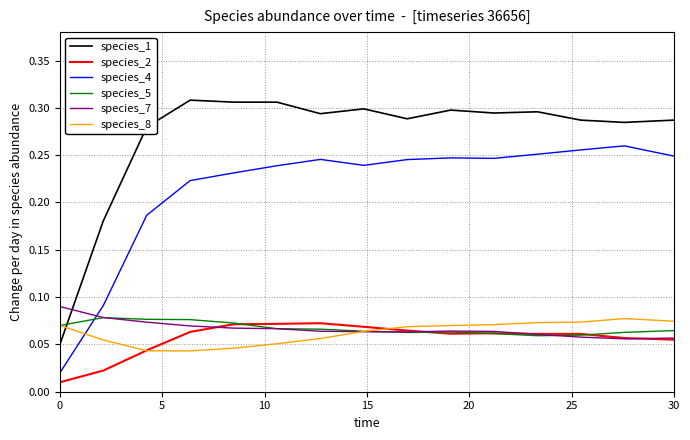

True or false: species_8 and species_1 cross at least once.

True